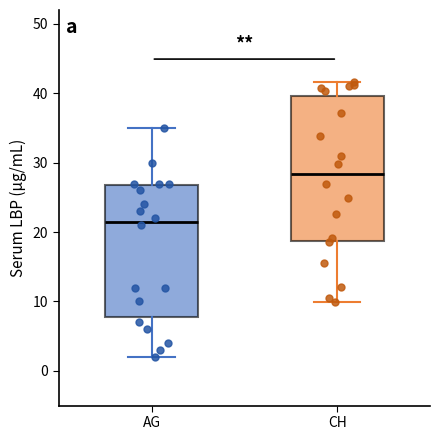

Where does the upper whisker of the box for AG end on the y-axis? The values are not printed on the chart, so give them approximately, as read against the axis.

35